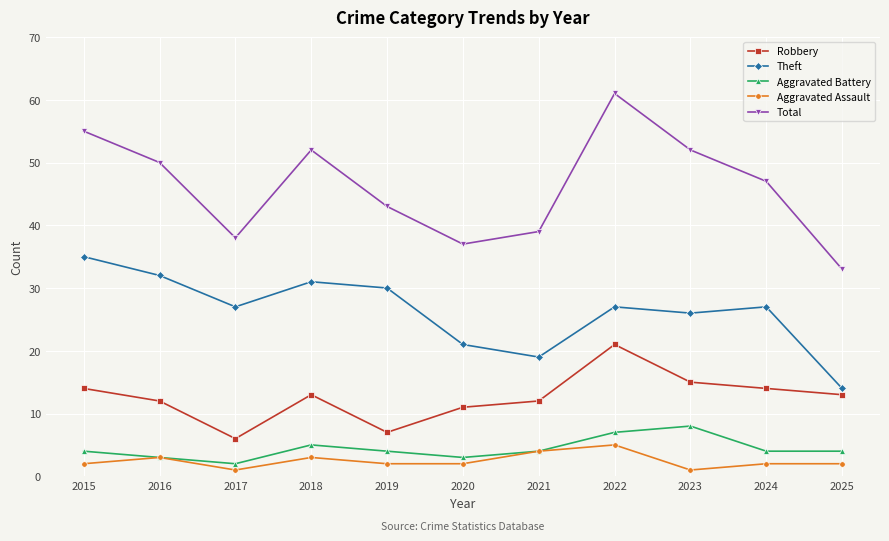

True or false: Total has more than 1 interior local peaks.

True